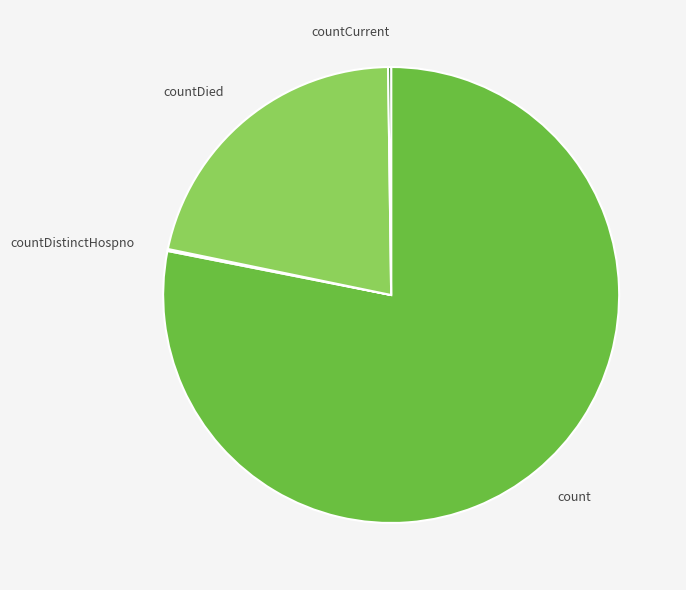

Which category accounts for the majority?

count